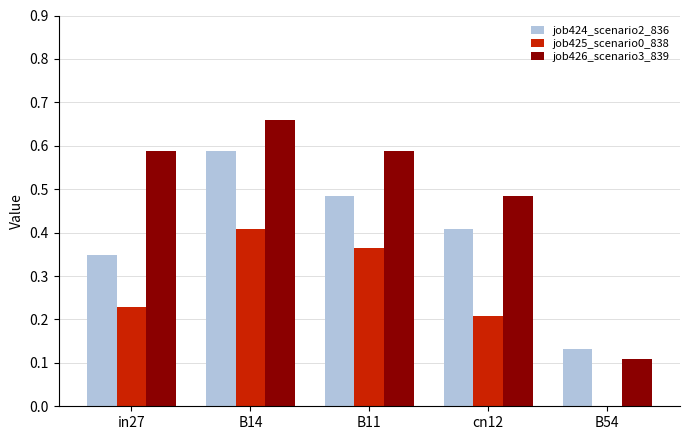

What is the sum of all job426_scenario3_839 values?

2.4